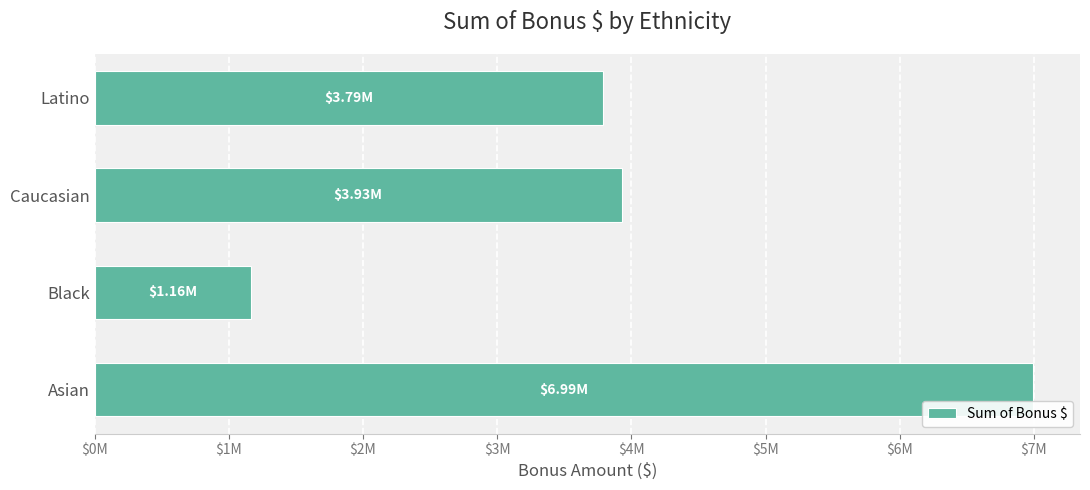

Does the chart contain any negative values?

No